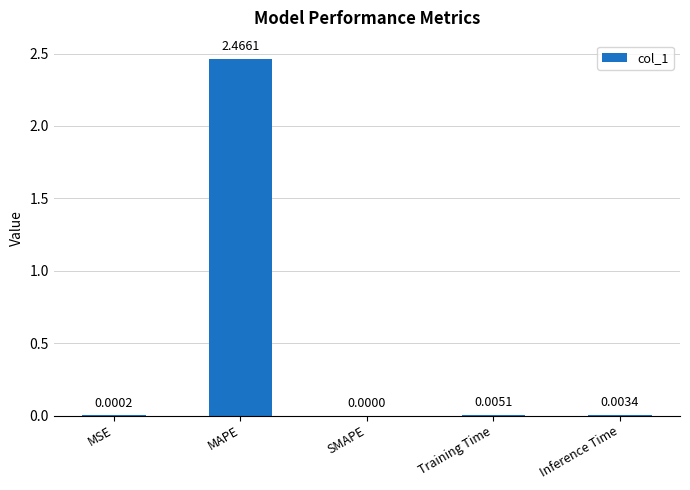

Which category has the highest value across all series?

MAPE